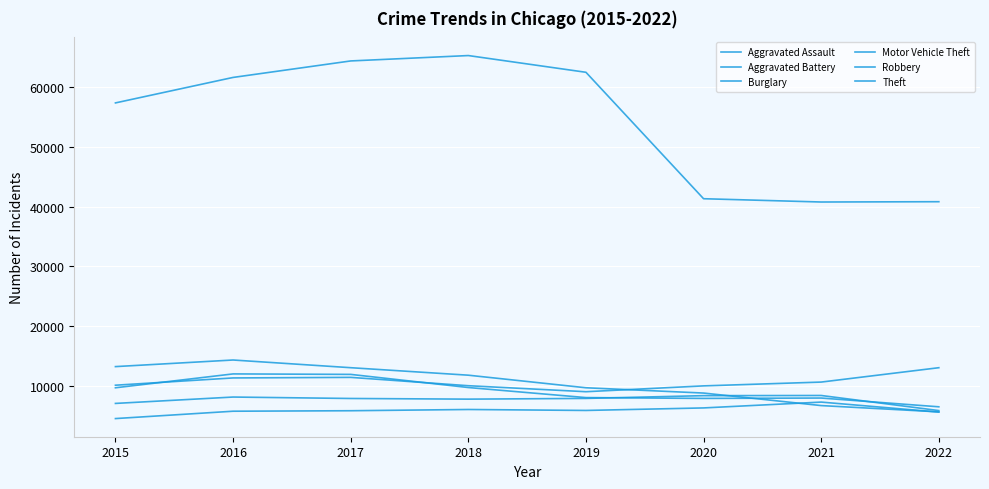

How many lines are shown in the chart?

6